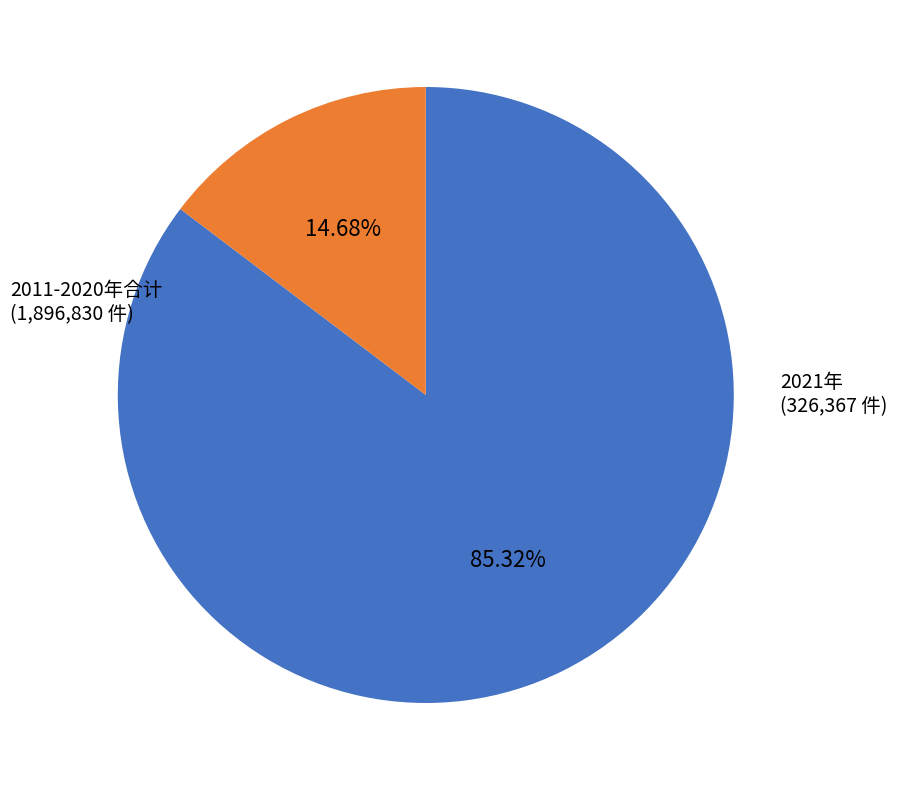

Does any single category account for the majority?

Yes